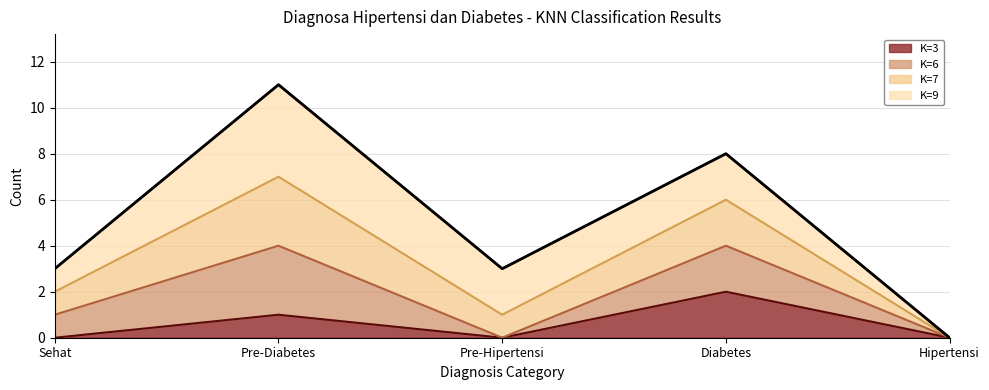

True or false: K=7 and K=3 cross at least once.

False